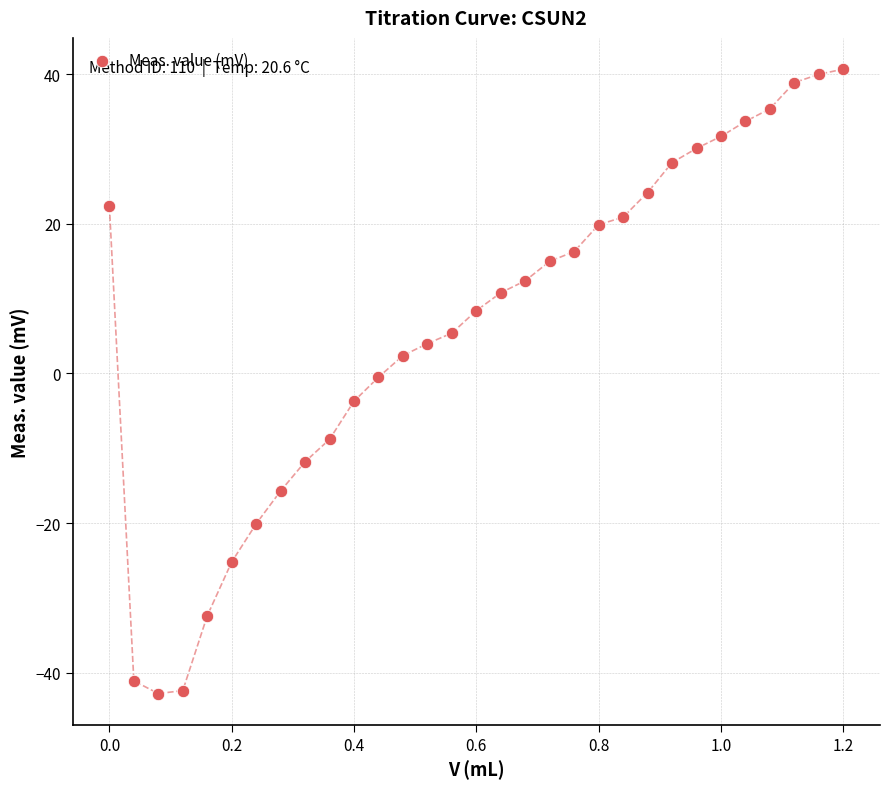

What is the range of X values (max minus min)?

1.2